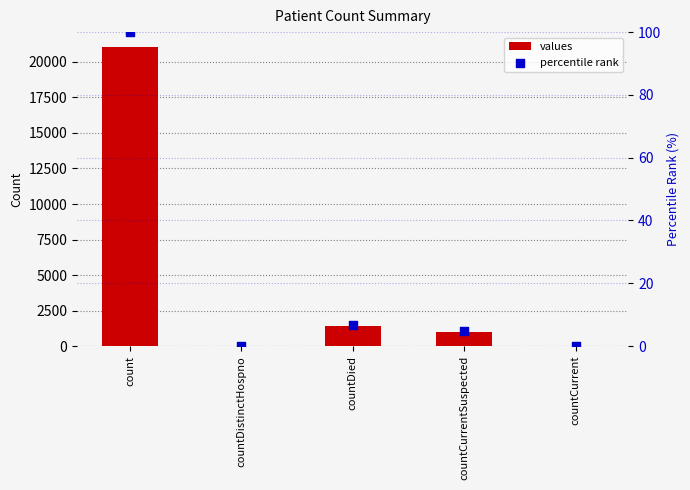

Is the value of values at countDistinctHospno greater than the value of percentile rank at countCurrentSuspected?

No